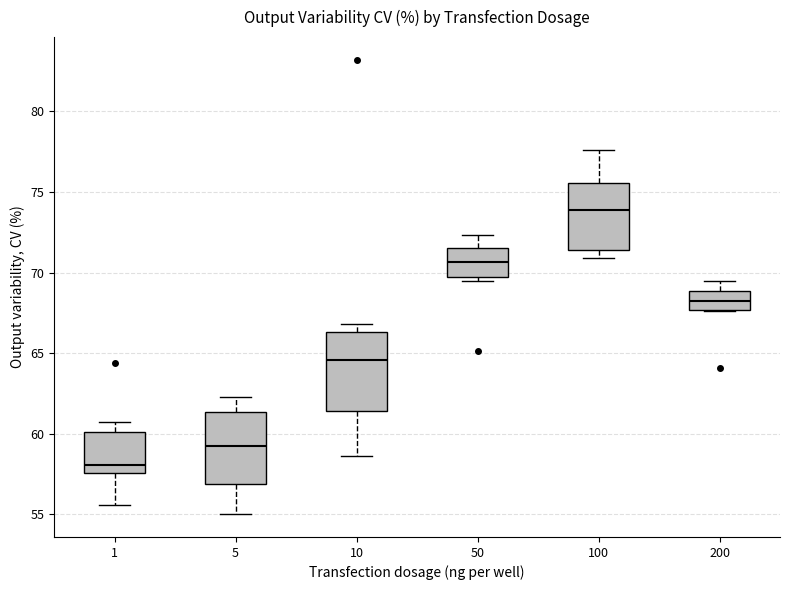

Reading left to right, read every box against the y-axis: the position of its median line, the range the box covers, and the ends of its whiskers. The values are not printed on the chart, so give them approximately, as read against the axis.

1: median 58.0, box 57.5 to 60.0, whiskers 55.5 to 60.5
5: median 59.5, box 57.0 to 61.5, whiskers 55.0 to 62.5
10: median 64.5, box 61.5 to 66.5, whiskers 58.5 to 67.0
50: median 70.5, box 69.5 to 71.5, whiskers 69.5 (just below the box's lower edge) to 72.5
100: median 74.0, box 71.5 to 75.5, whiskers 71.0 to 77.5
200: median 68.5, box 67.5 to 69.0, whiskers 67.5 to 69.5